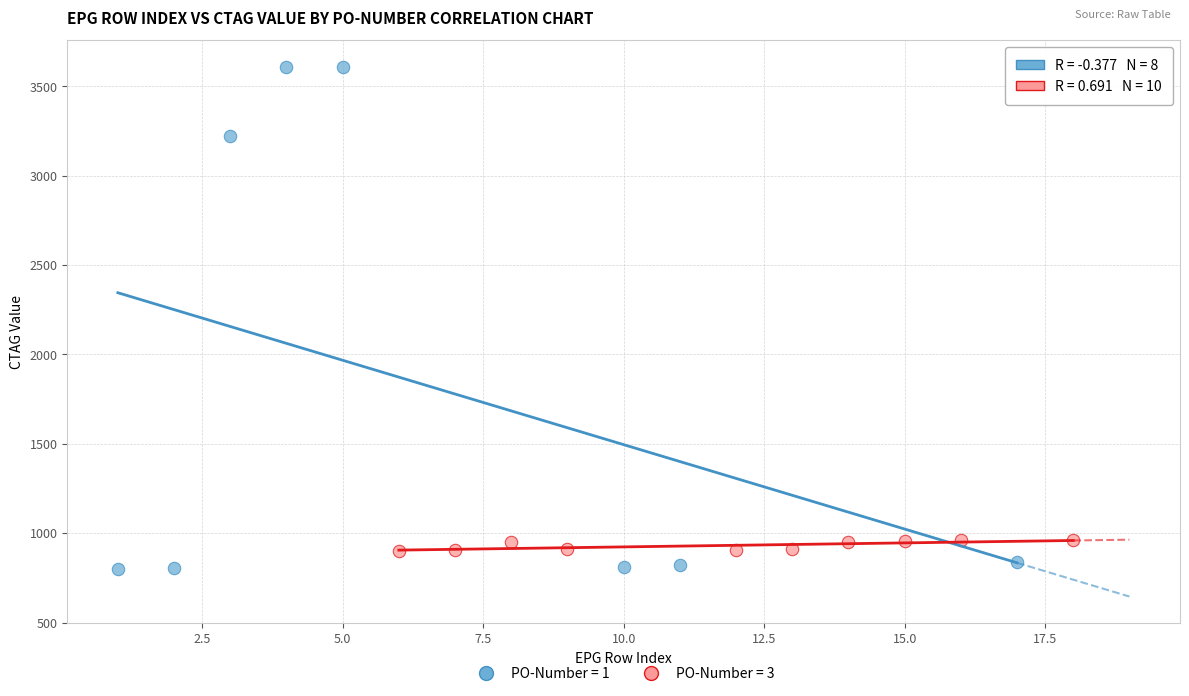

Which series reaches the maximum Y coordinate?

PO-Number = 1